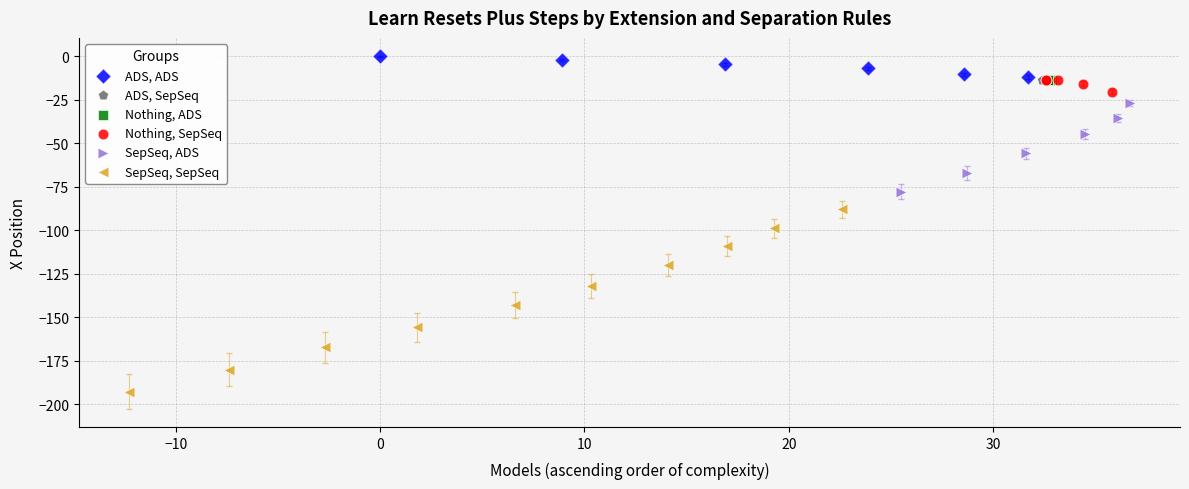

Which series contains the highest Y value?

ADS, ADS